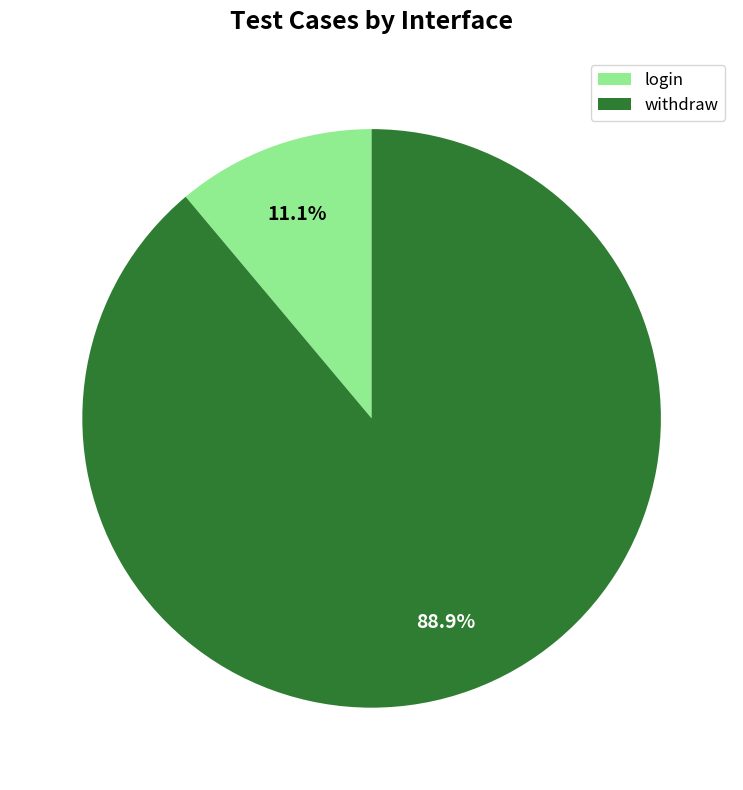

To the nearest percent, what portion does login represent?

11%